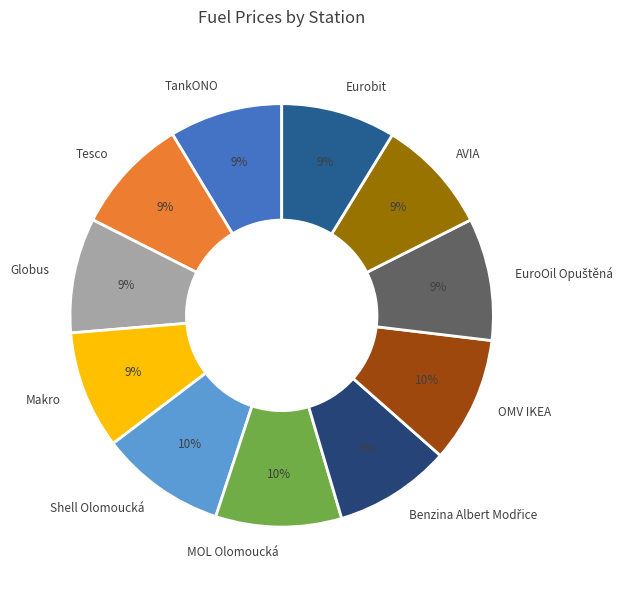

What is the ratio of the value at TankONO to the value at Shell Olomoucká?

0.9